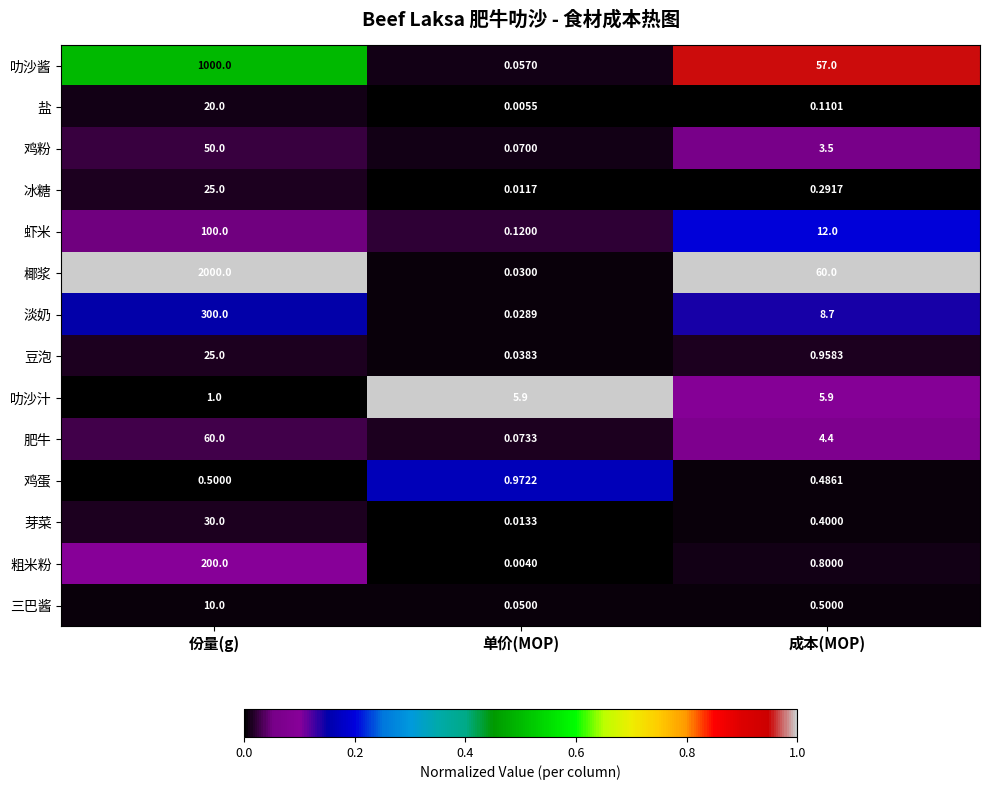

Which label corresponds to the smallest value in the chart?

单价(MOP)